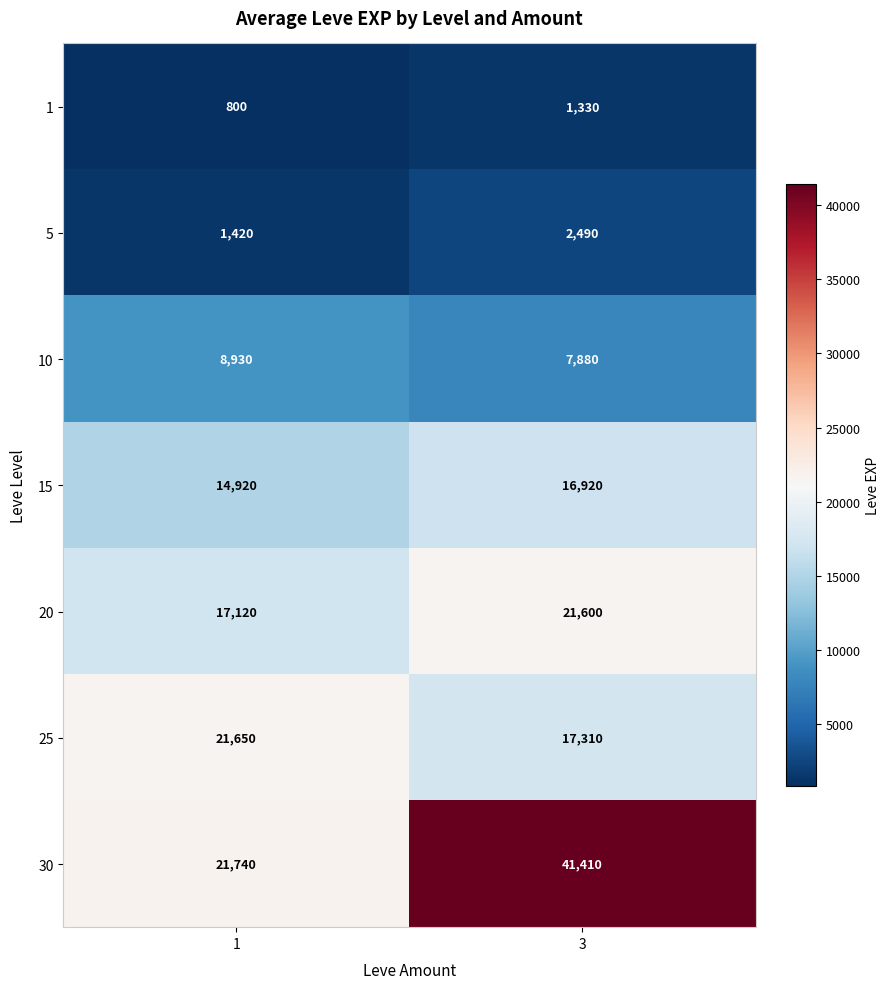

Rank the series by their maximum value, from lowest to highest.

1, 5, 10, 15, 20, 25, 30